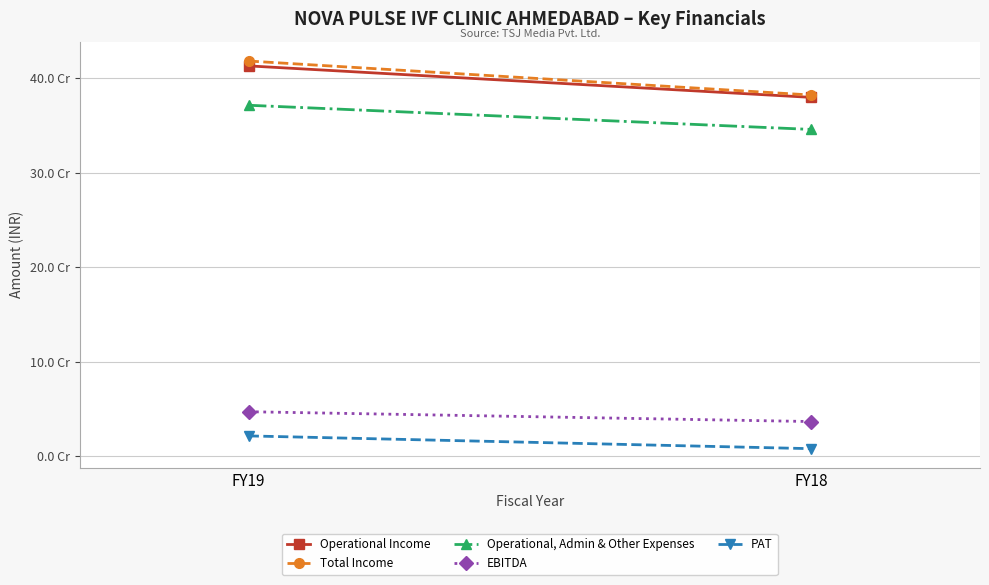

Reading left to right, what are all the values shown in this chart?

Operational Income: 413179000	379823000
Total Income: 418326000	382308000
Operational, Admin & Other Expenses: 371483000	345870000
EBITDA: 46843000	36438000
PAT: 21224000	7704000